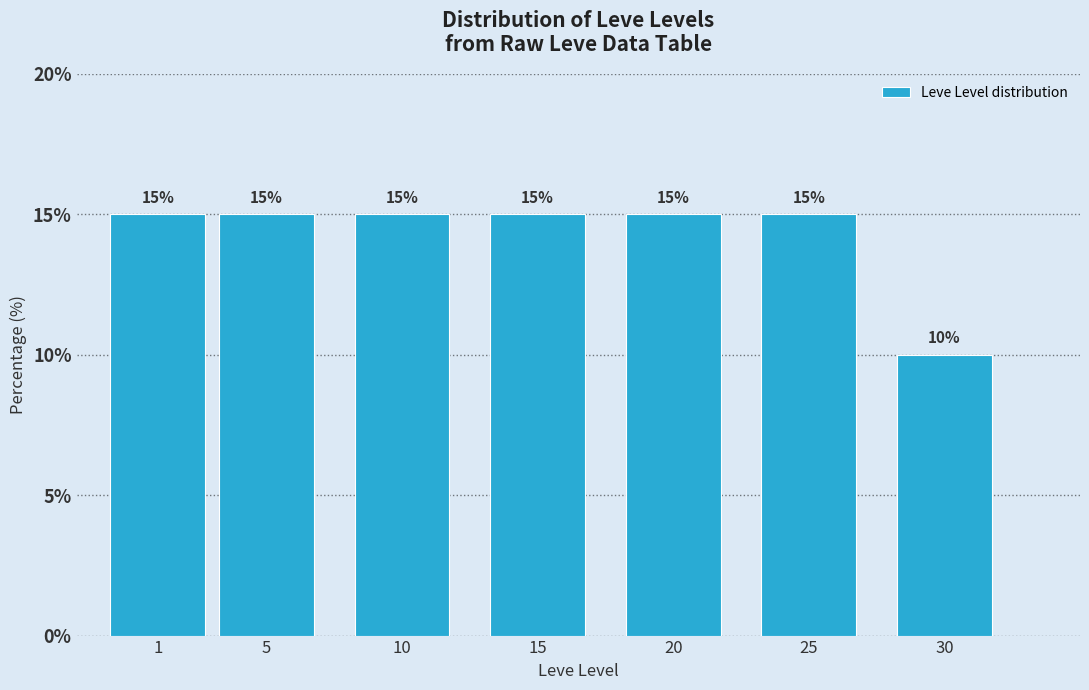

Reading right to left, what are all the values shown in this chart?

30=10	25=15	20=15	15=15	10=15	5=15	1=15